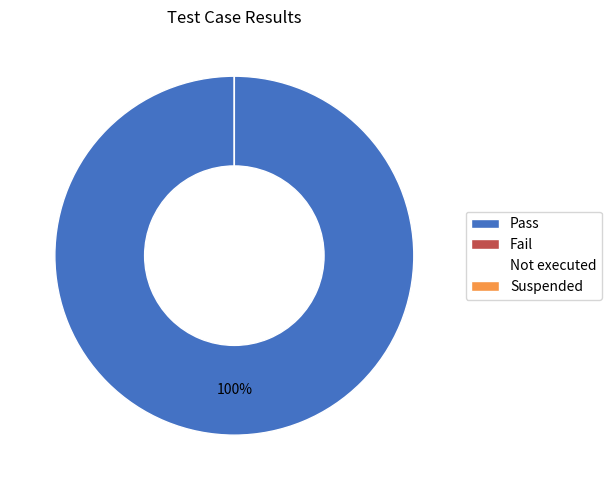

Which category has the smallest portion of the pie?

Fail